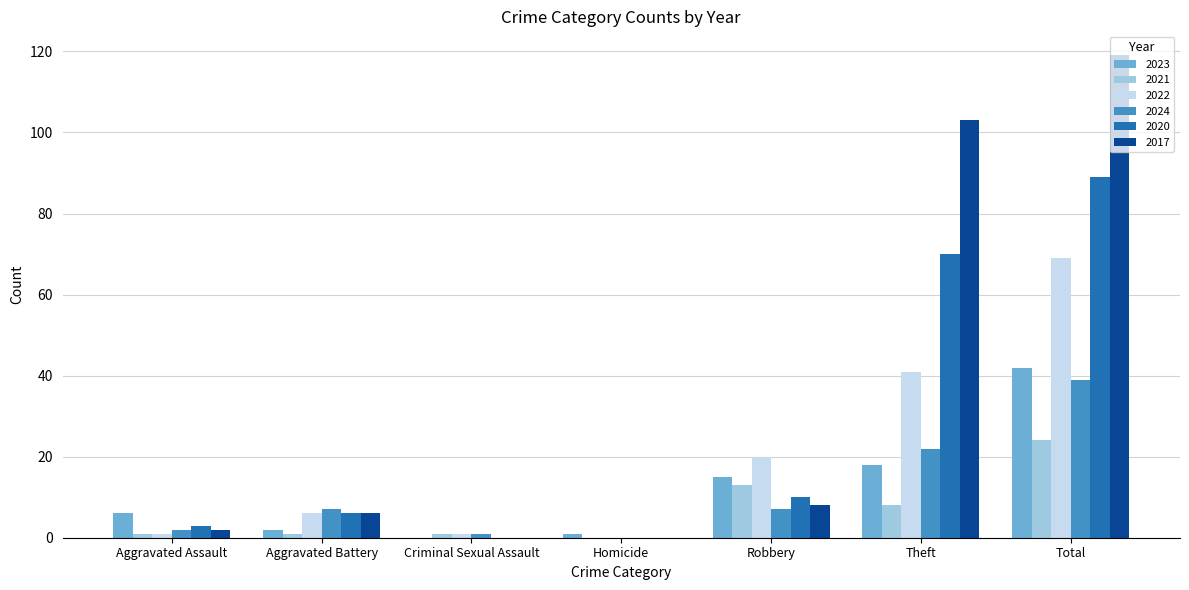

Reading left to right, transcribe all the data shown in this chart.

2023: Aggravated Assault=6	Aggravated Battery=2	Criminal Sexual Assault=0	Homicide=1	Robbery=15	Theft=18	Total=42
2021: Aggravated Assault=1	Aggravated Battery=1	Criminal Sexual Assault=1	Homicide=0	Robbery=13	Theft=8	Total=24
2022: Aggravated Assault=1	Aggravated Battery=6	Criminal Sexual Assault=1	Homicide=0	Robbery=20	Theft=41	Total=69
2024: Aggravated Assault=2	Aggravated Battery=7	Criminal Sexual Assault=1	Homicide=0	Robbery=7	Theft=22	Total=39
2020: Aggravated Assault=3	Aggravated Battery=6	Criminal Sexual Assault=0	Homicide=0	Robbery=10	Theft=70	Total=89
2017: Aggravated Assault=2	Aggravated Battery=6	Criminal Sexual Assault=0	Homicide=0	Robbery=8	Theft=103	Total=119